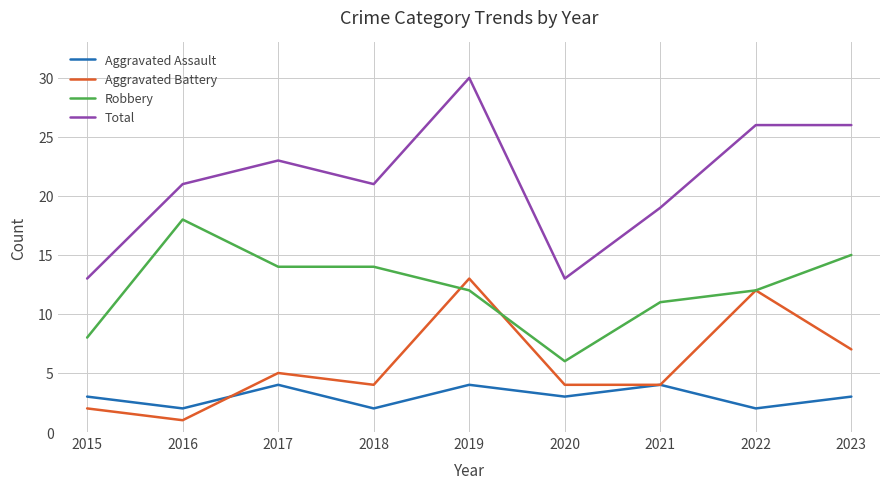

Between which two adjacent categories do Aggravated Assault and Aggravated Battery first intersect?

2016 and 2017